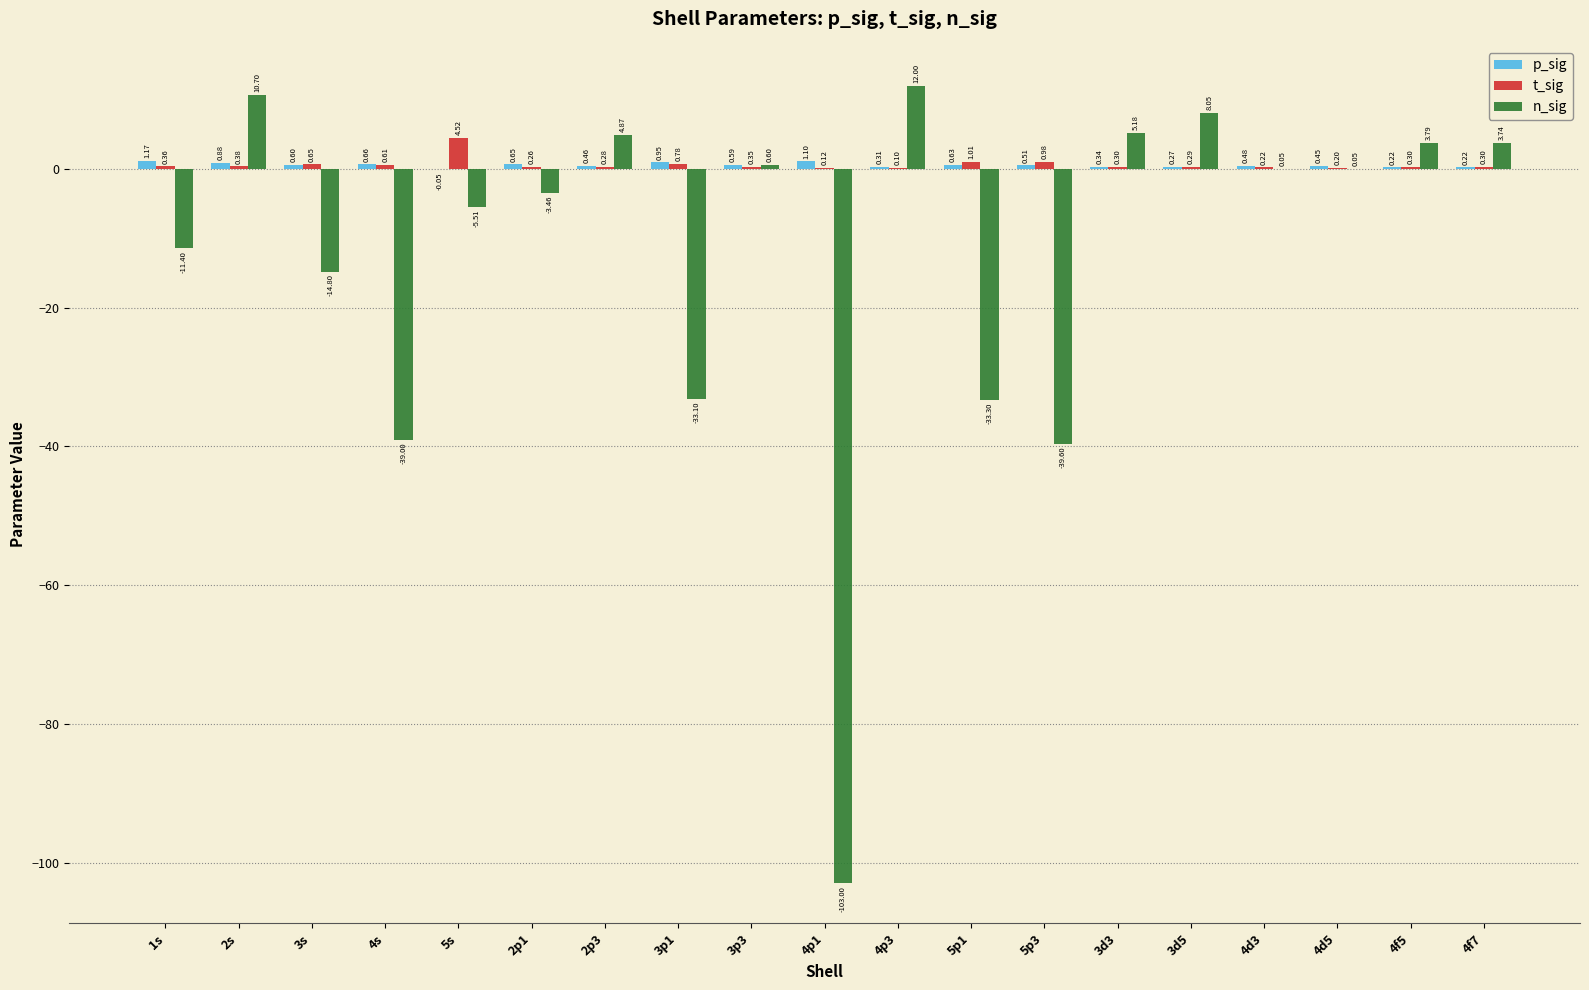

Which series changed the most between 3s and 4f7?

n_sig